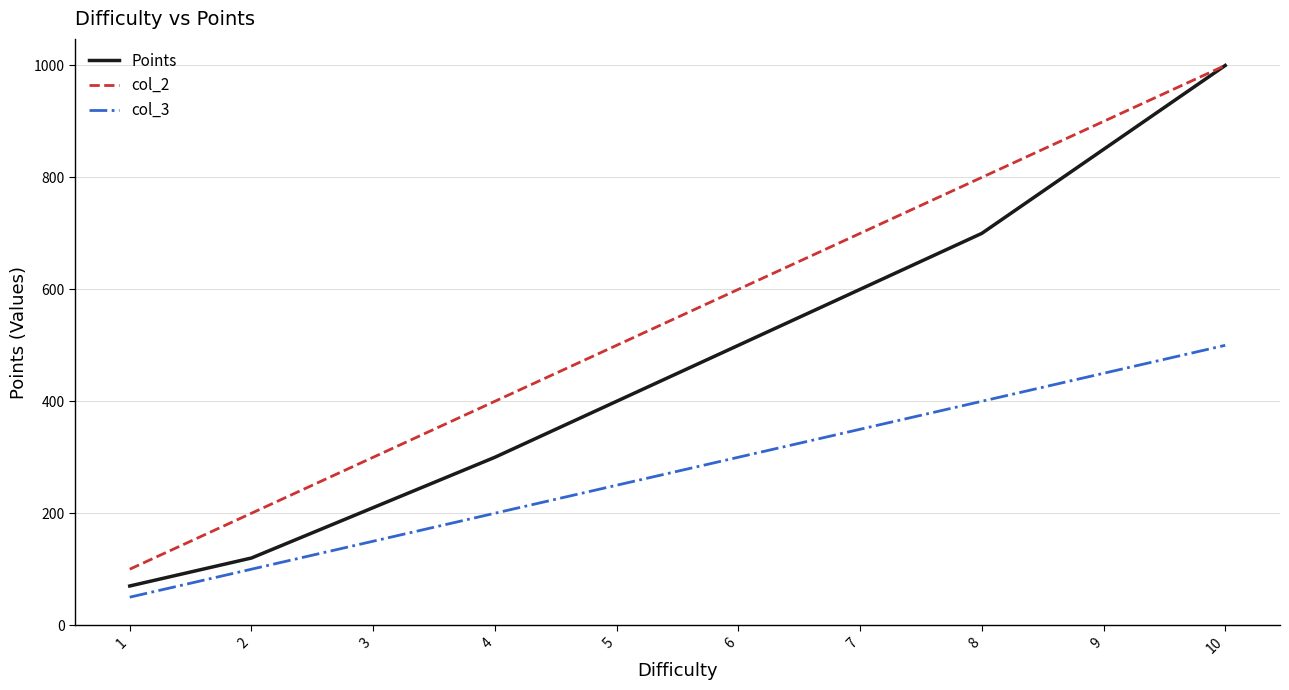

Is it true that Points equals 302 at 10?

False